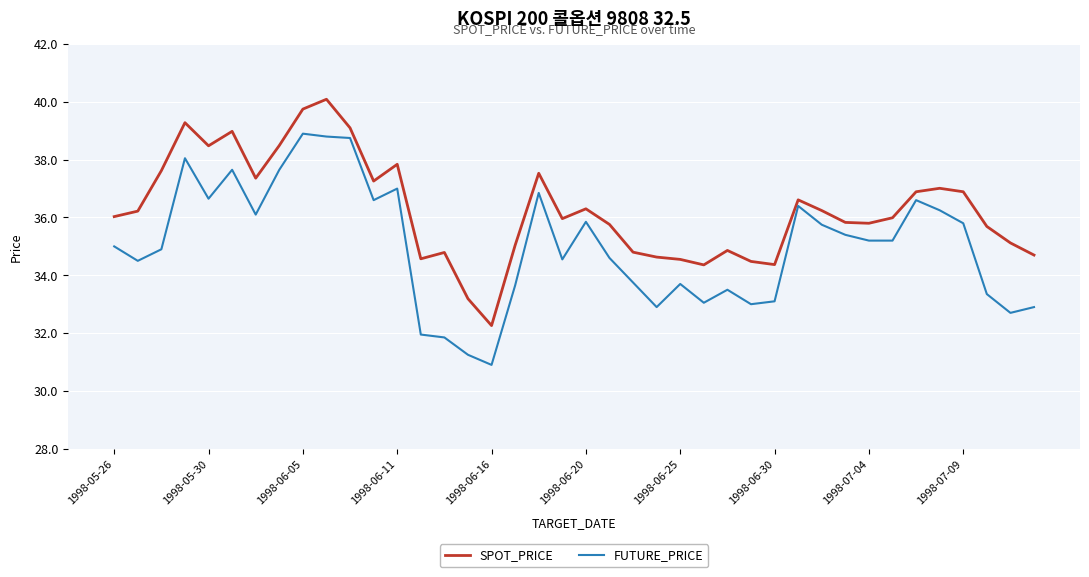

What is the difference between the maximum and minimum values in the FUTURE_PRICE series?

8.0